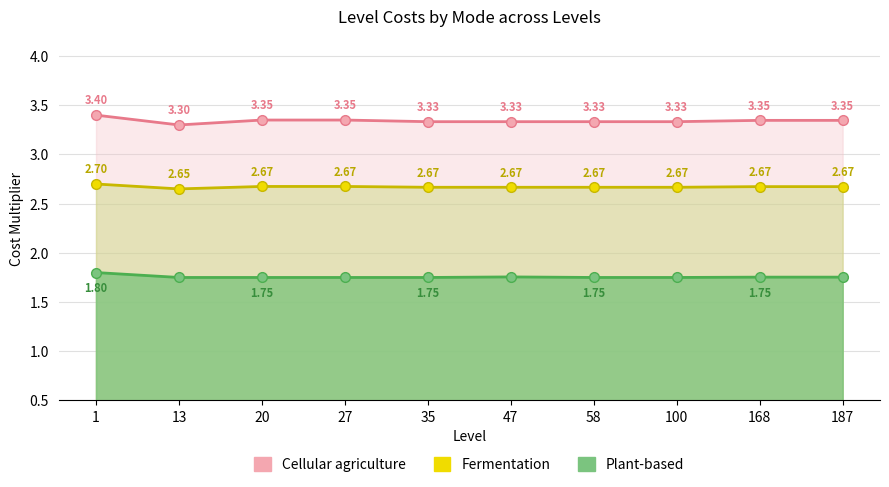

The value of Cellular agriculture at 35 is 5.5. True or false?

False